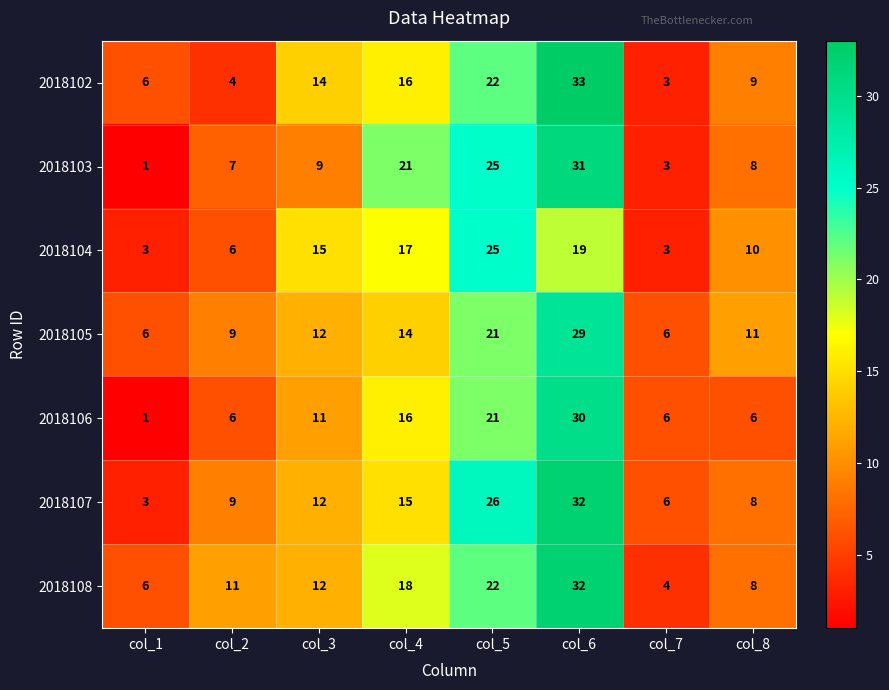

What is the sum of all 2018106 values?

97